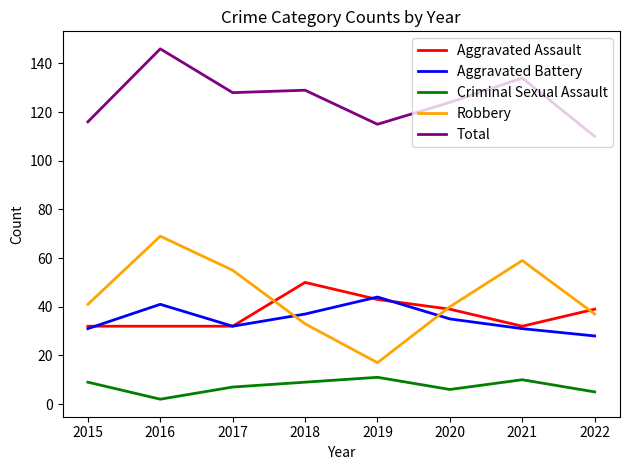

Count the Aggravated Assault values in the range 32 to 43.

7